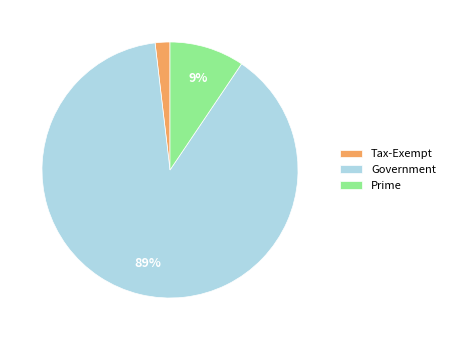

Combined, do Government and Tax-Exempt account for over 50%?

Yes